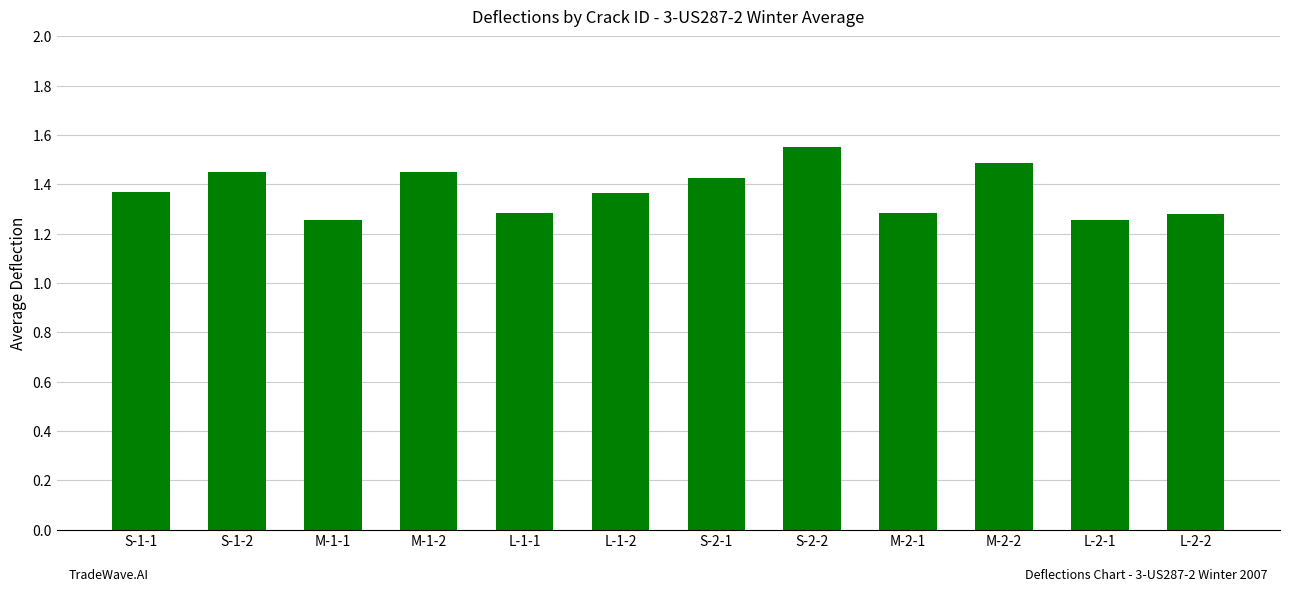

True or false: the data shows 2.4 at S-1-1.

False